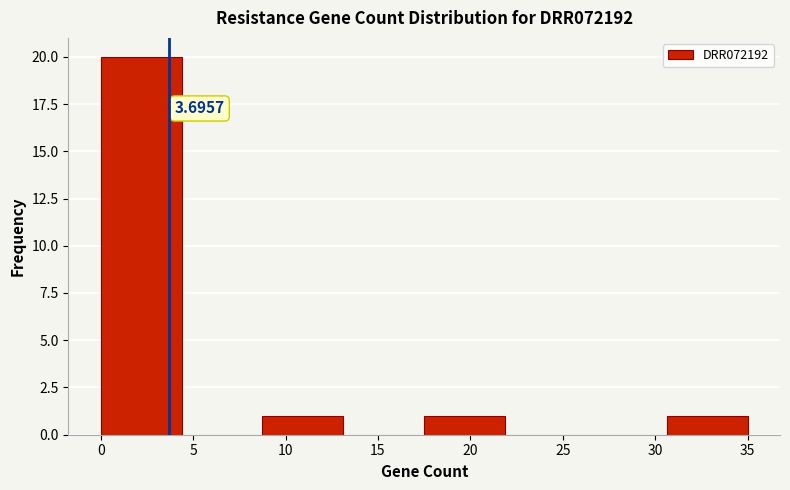

Over which range of the x-axis is the bar tallest?

0.0 to 4.5